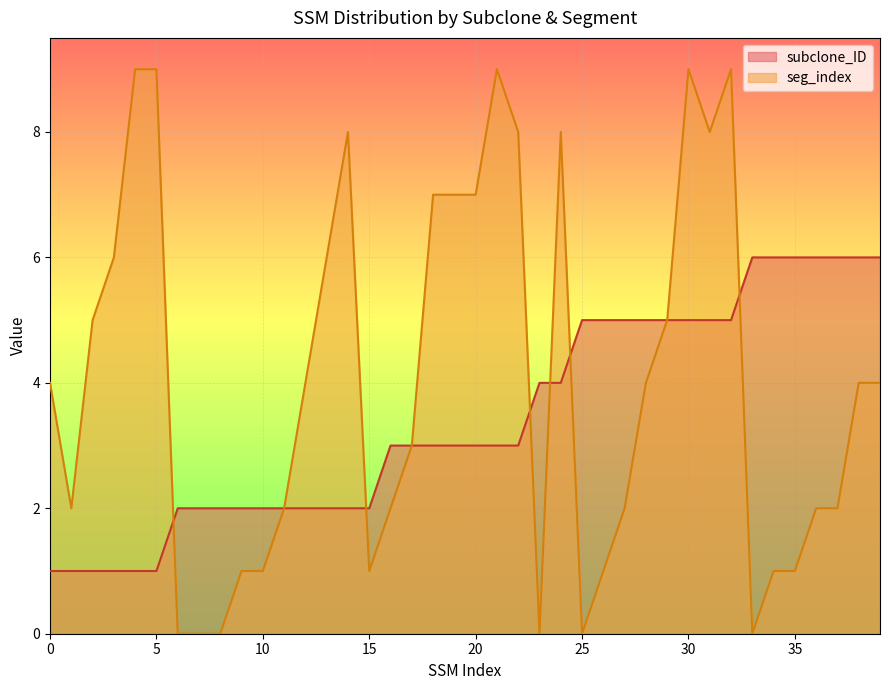

Reading right to left, extract all data points from this chart.

subclone_ID: 39=6	38=6	37=6	36=6	35=6	34=6	33=6	32=5	31=5	30=5	29=5	28=5	27=5	26=5	25=5	24=4	23=4	22=3	21=3	20=3	19=3	18=3	17=3	16=3	15=2	14=2	13=2	12=2	11=2	10=2	9=2	8=2	7=2	6=2	5=1	4=1	3=1	2=1	1=1	0=1
seg_index: 39=4	38=4	37=2	36=2	35=1	34=1	33=0	32=9	31=8	30=9	29=5	28=4	27=2	26=1	25=0	24=8	23=0	22=8	21=9	20=7	19=7	18=7	17=3	16=2	15=1	14=8	13=6	12=4	11=2	10=1	9=1	8=0	7=0	6=0	5=9	4=9	3=6	2=5	1=2	0=4